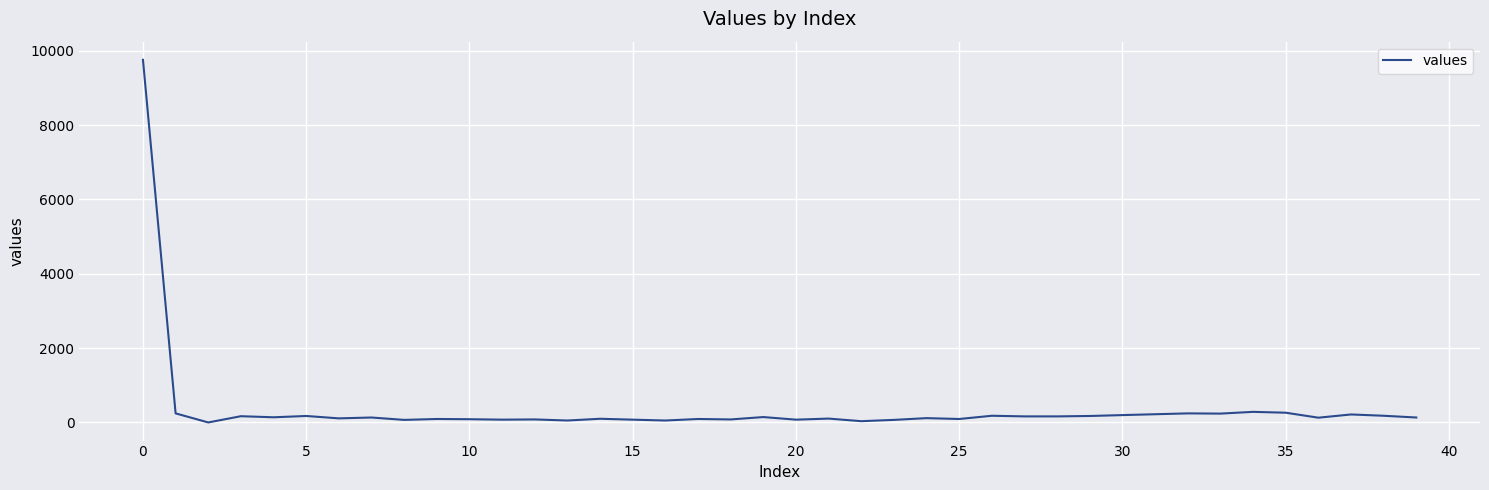

Does the chart have visible grid lines?

Yes